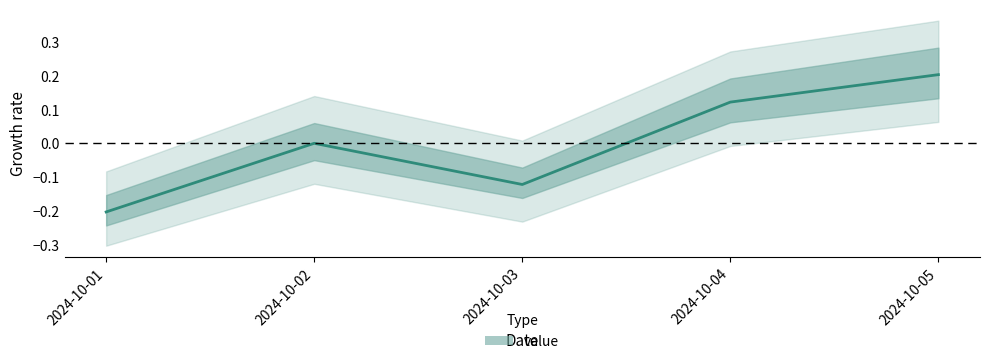

Where is the first local maximum?

2024-10-02